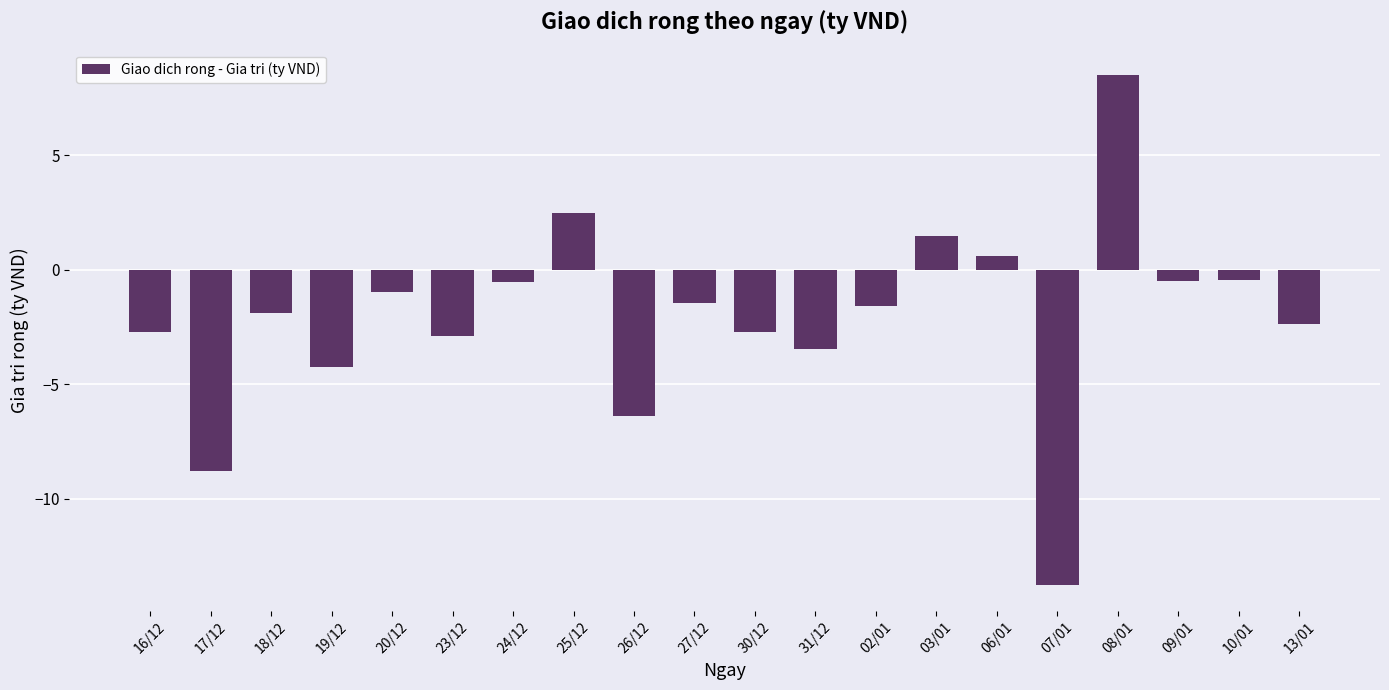

The chart shows a value of -0.5 at 10/01. True or false?

True